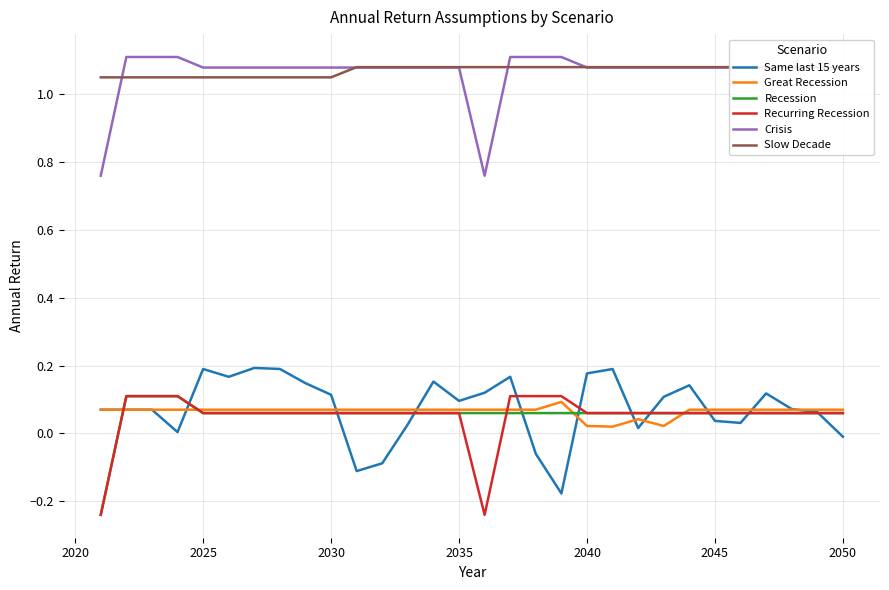

True or false: Recession and Crisis intersect in this chart.

False